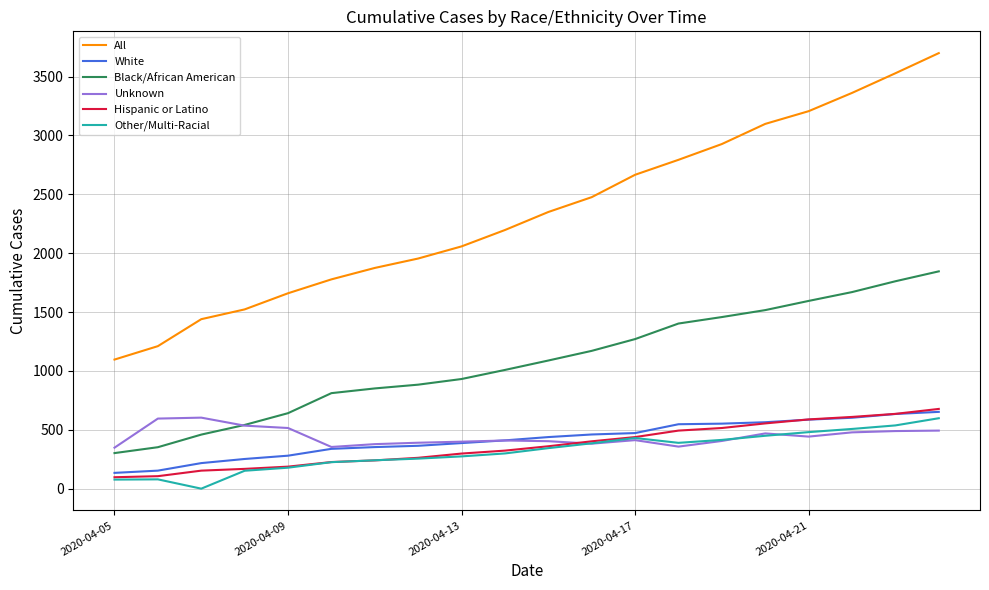

What is the maximum value for All?

3699